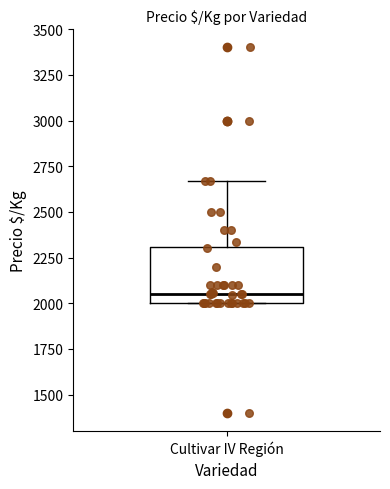

Transcribe this box plot: give where the median line is, the range the box spans, and where the two whiskers end, as read against the y-axis. The values are not printed on the chart, so give them approximately, as read against the axis.

median 2050, box 2000 to 2300, whiskers 2000 to 2650